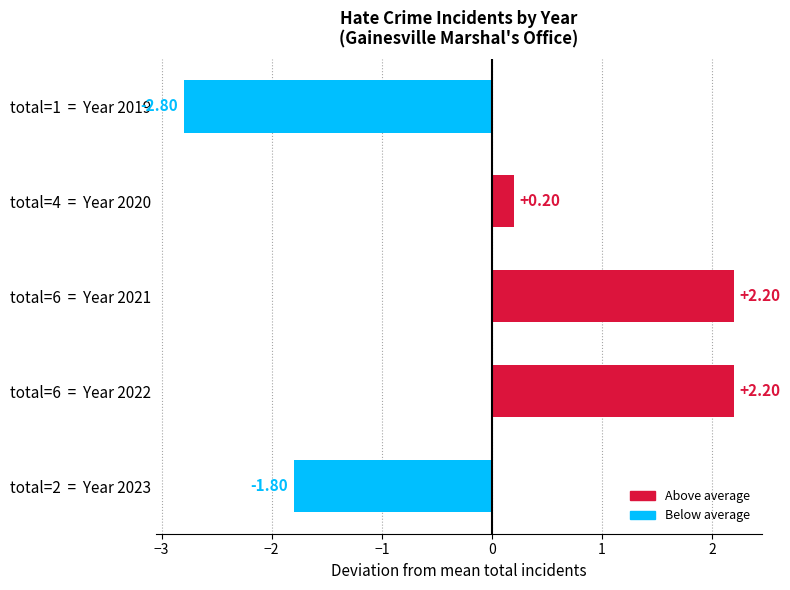

What is the sum of the values at total=2  =  Year 2023 and total=6  =  Year 2021?

0.4